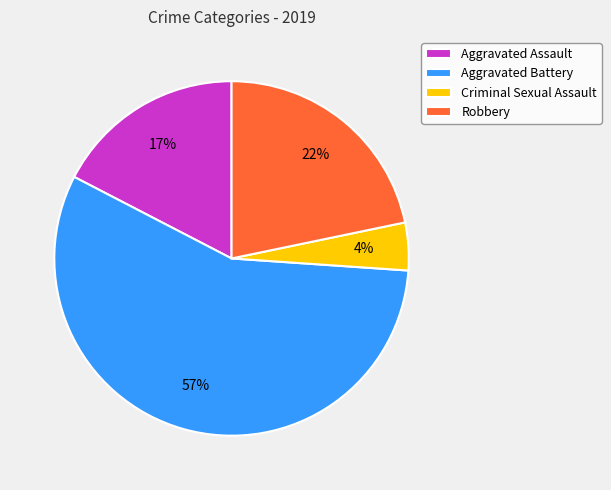

To the nearest percent, what portion does Aggravated Battery represent?

57%